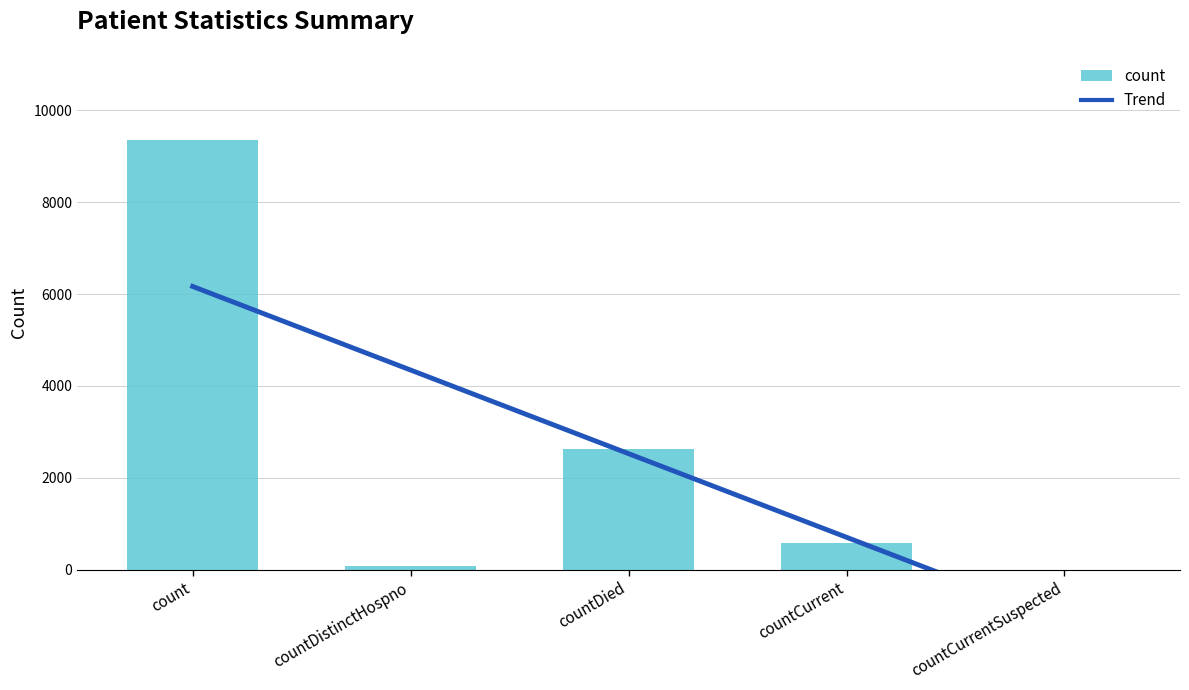

What are all the series names shown in the legend?

Trend, count